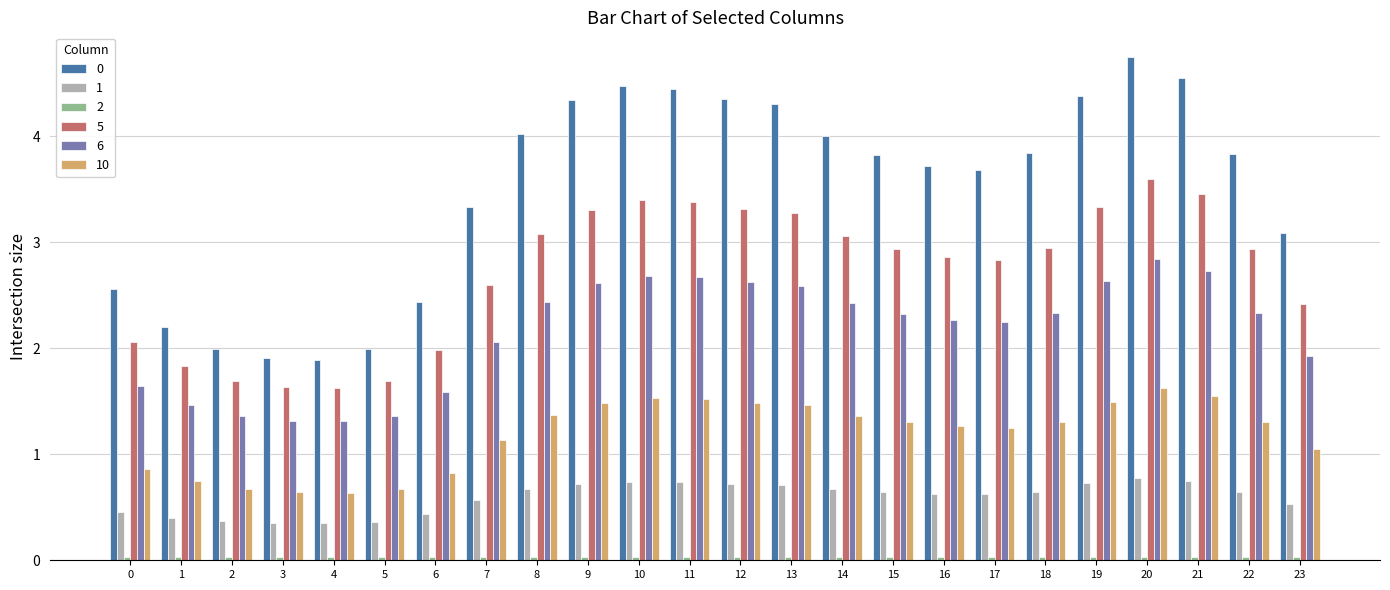

What is the maximum value shown in the chart?

4.7